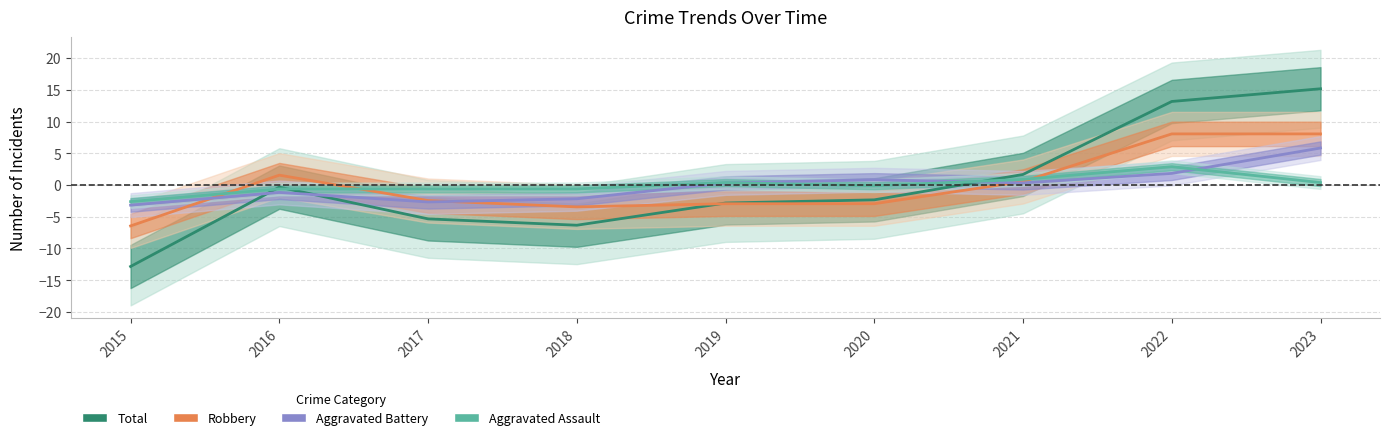

Which series ends up on top after the final intersection of Robbery and Aggravated Battery?

Robbery